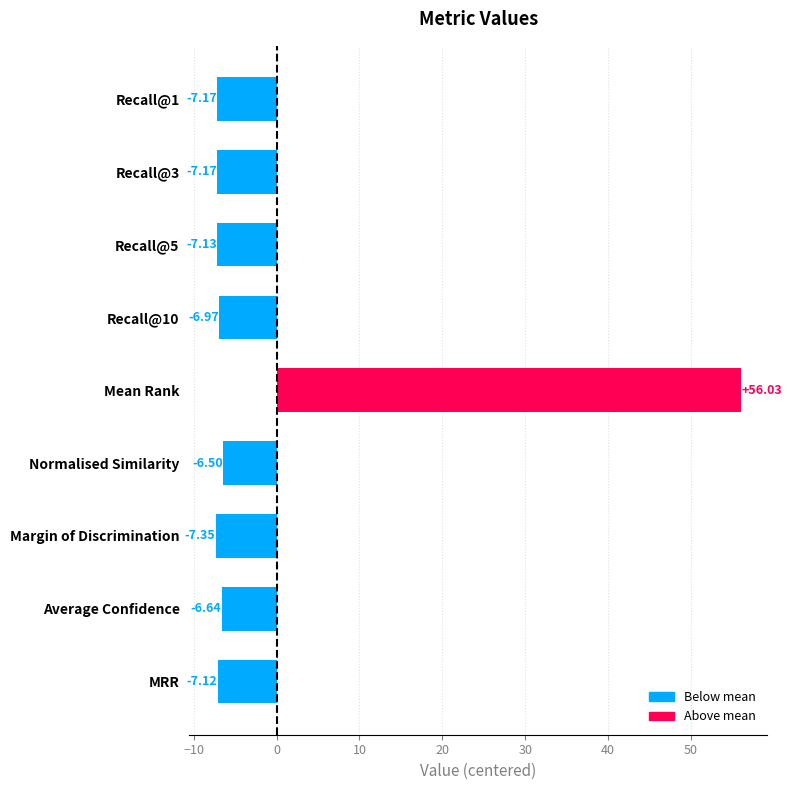

What is the label of the 2nd bar from the bottom?

Average Confidence